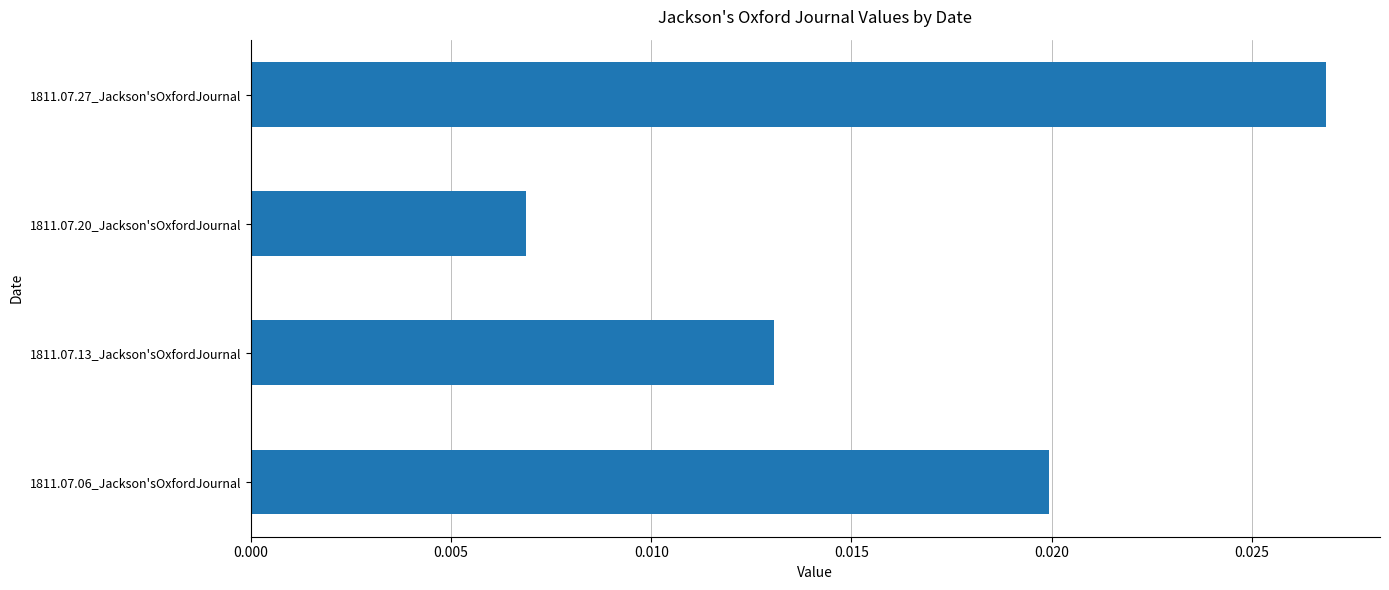

Count the values in the range 0 to 1.

4